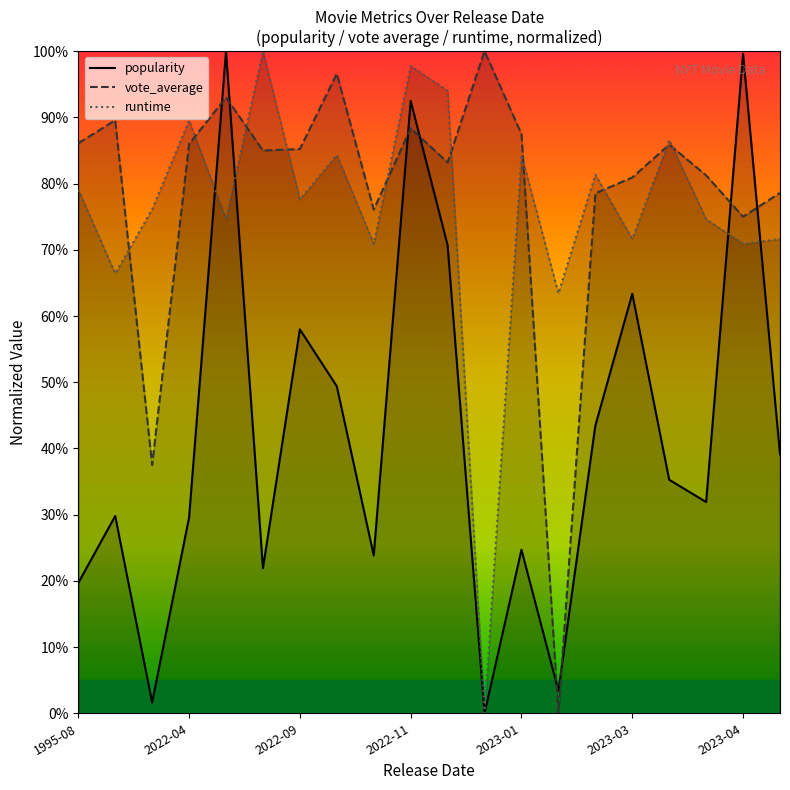

What is the highest value of the popularity series?

100.0